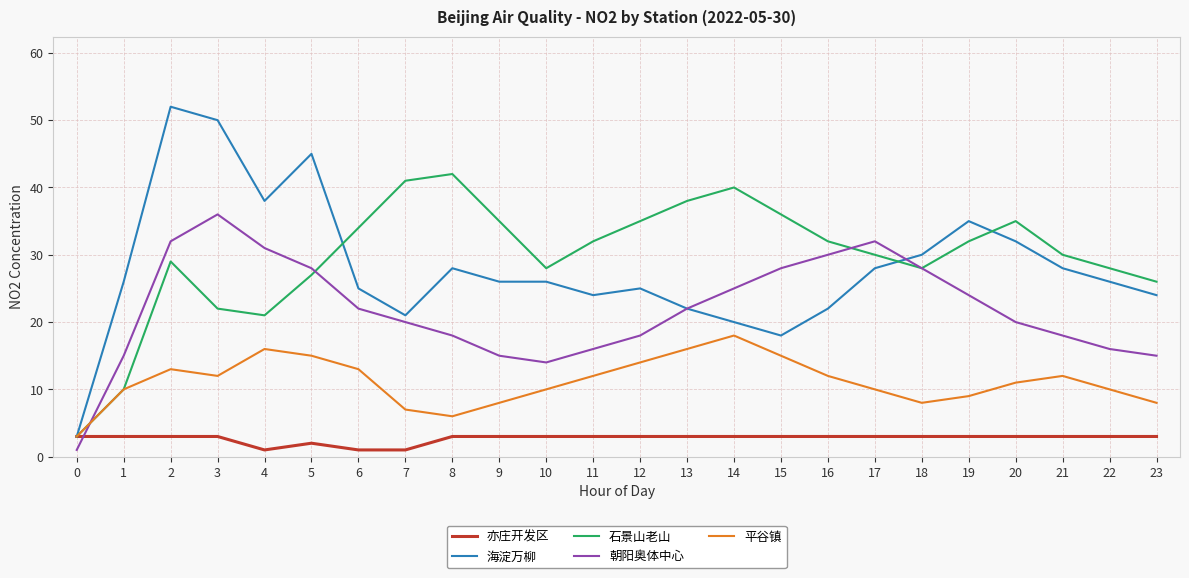

The value of 海淀万柳 at 5 is 45. True or false?

True